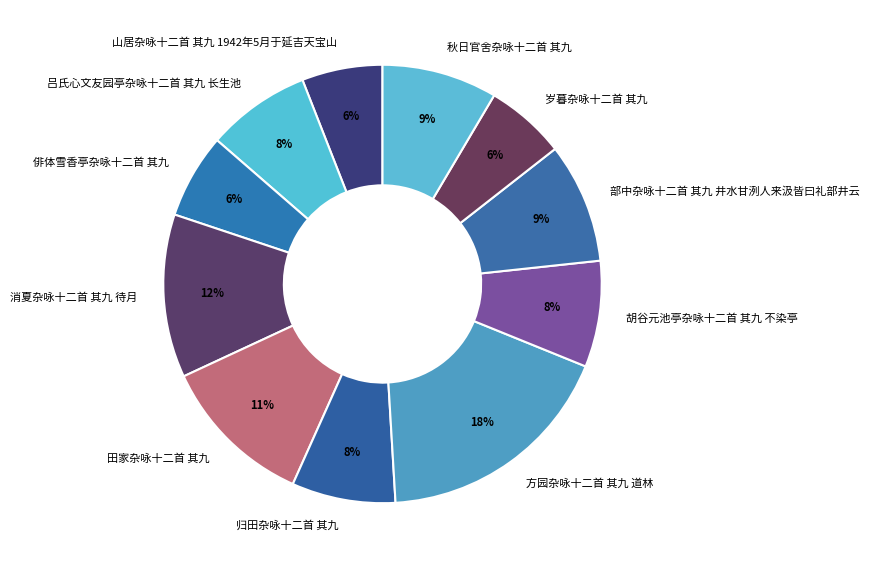

To the nearest percent, what is the average slice percentage?

9%